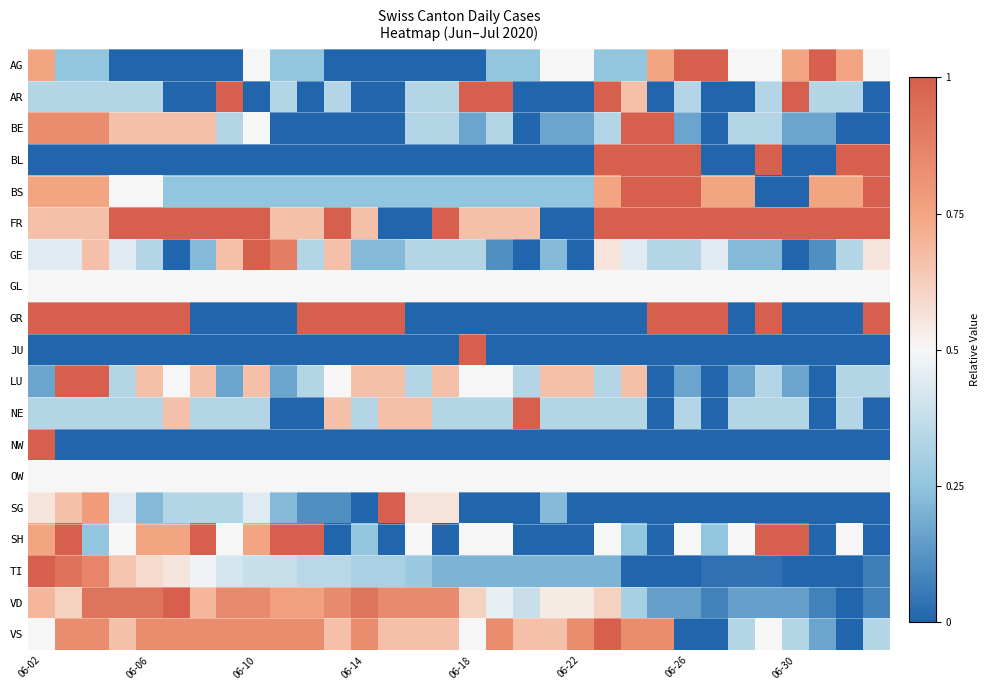

At how many categories does at least one series exceed 0?

32